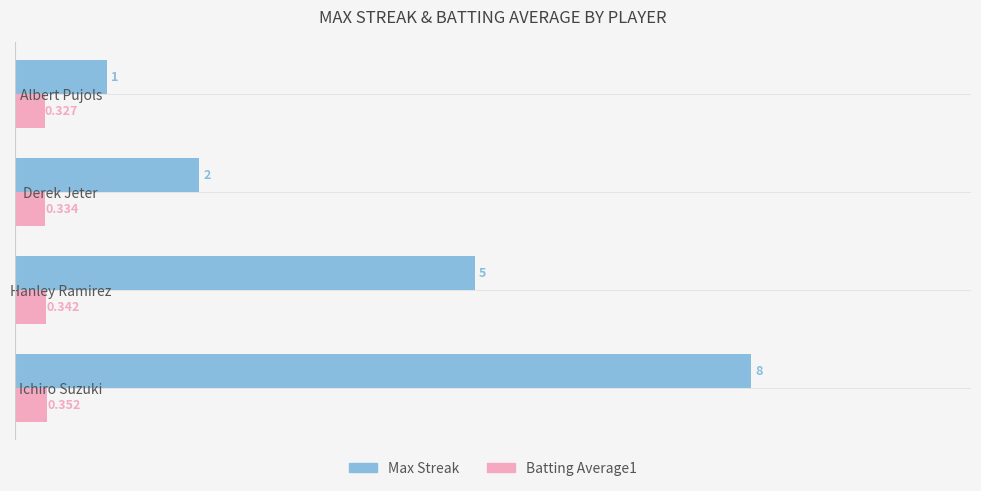

Rank the categories by Batting Average1 value from highest to lowest.

Ichiro Suzuki, Hanley Ramirez, Derek Jeter, Albert Pujols